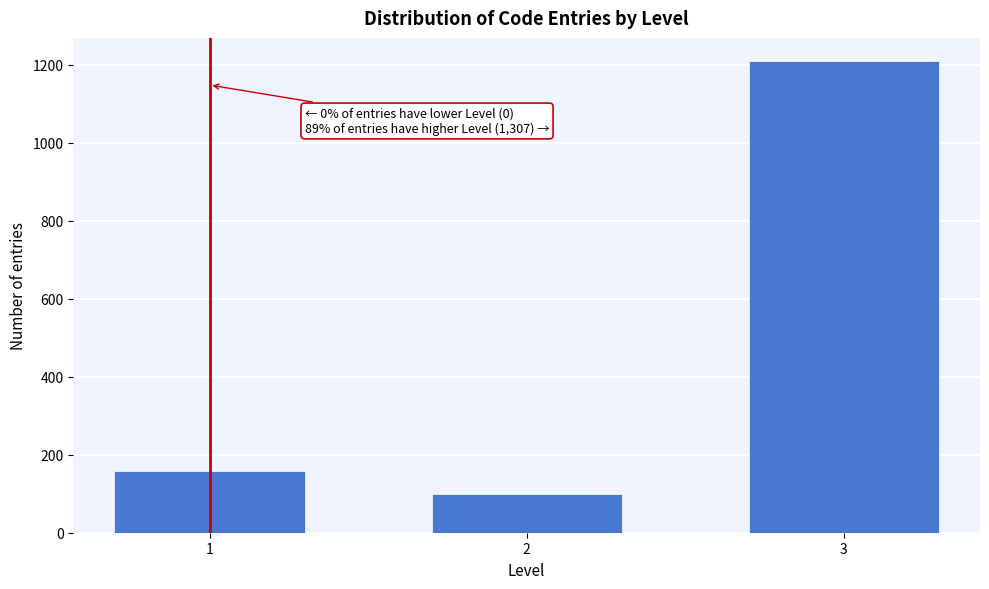

Reading right to left, transcribe all the data shown in this chart.

3=1208	2=99	1=159